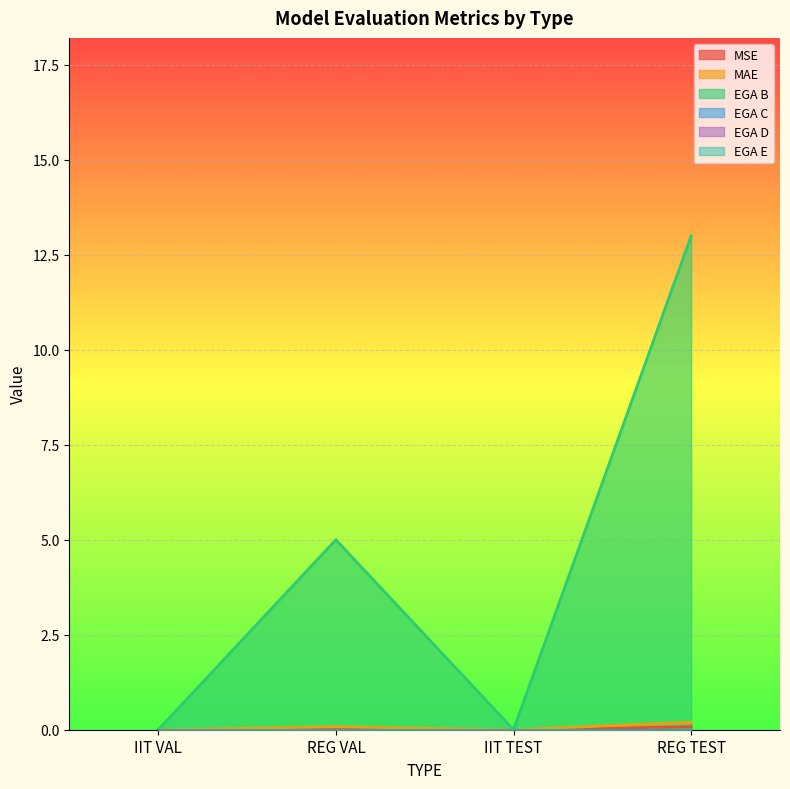

Is the value of MAE at IIT TEST greater than the value of MSE at REG VAL?

No